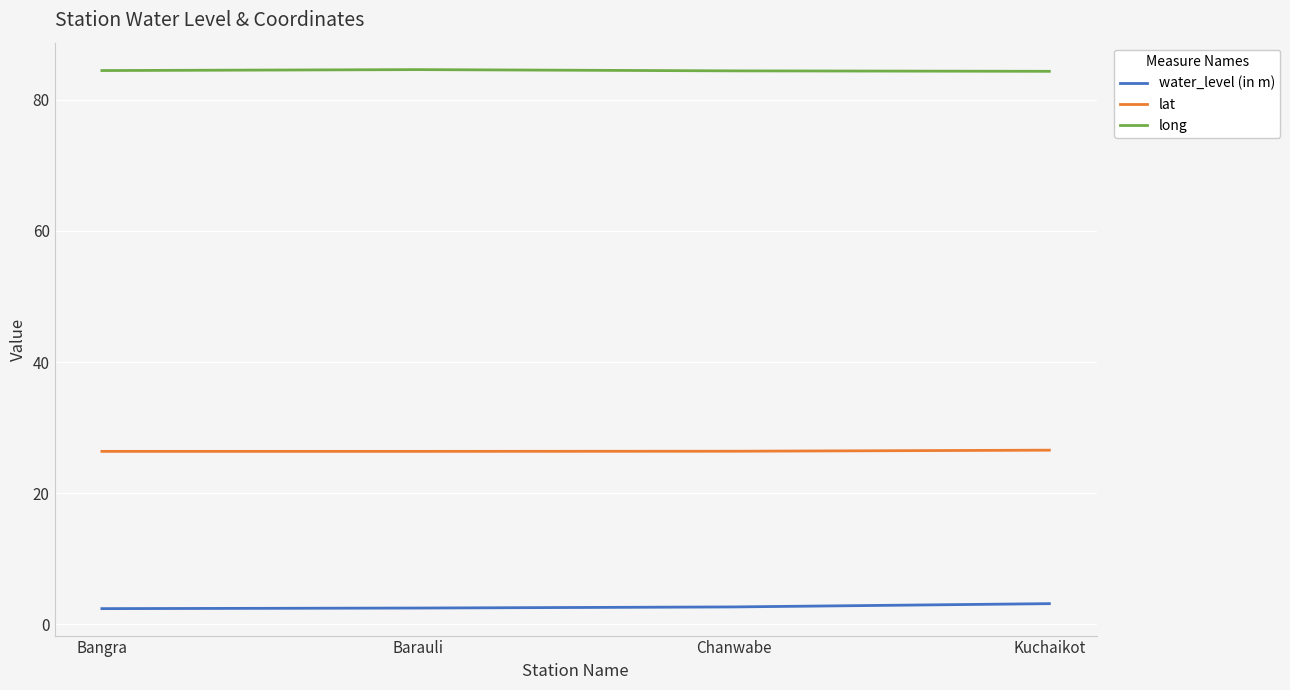

What is the minimum value shown in the chart?

2.4